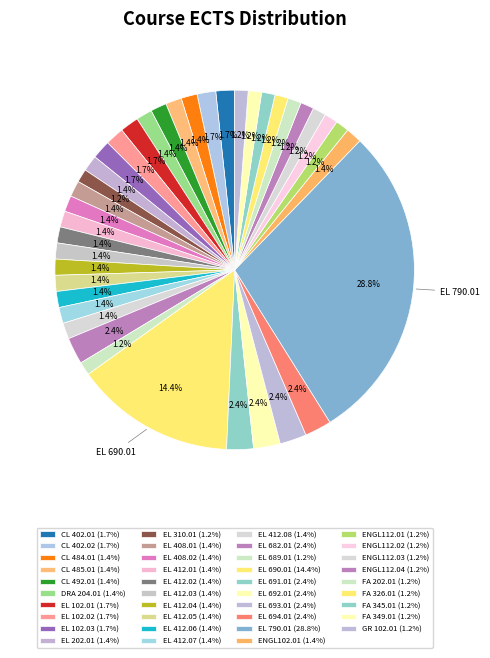

Count the number of slices in the pie.

39